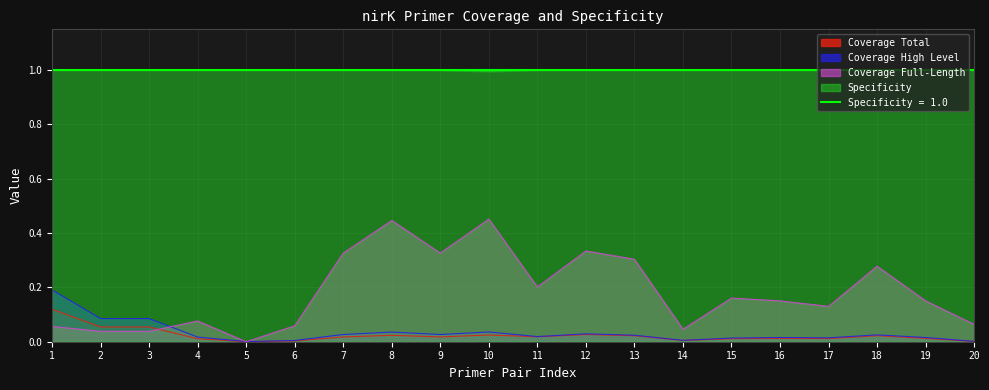

How many values in the Specificity series are below 1?

9